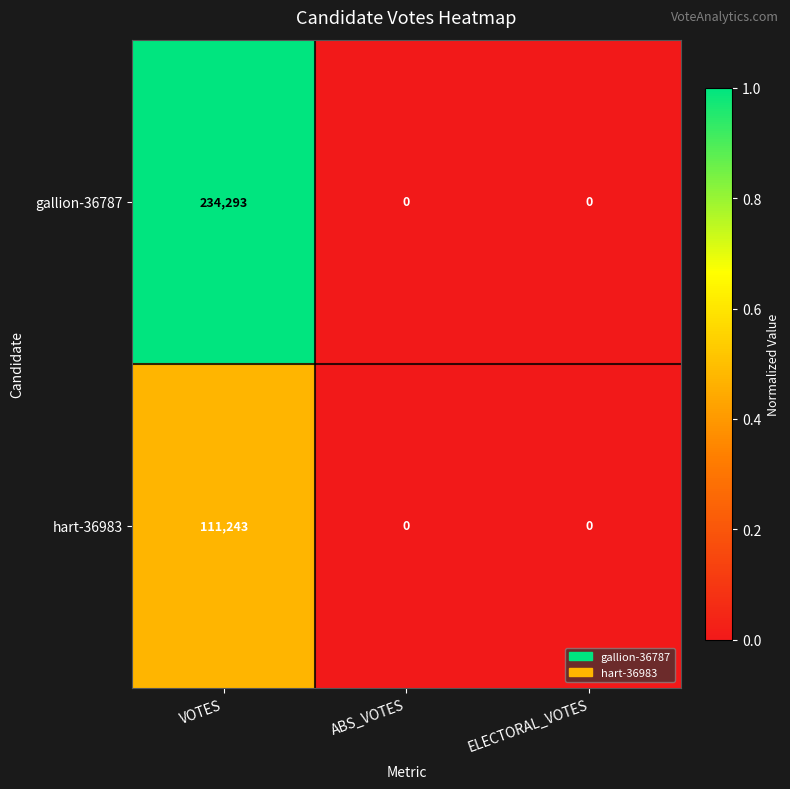

Which series has the largest range (max minus min)?

gallion-36787